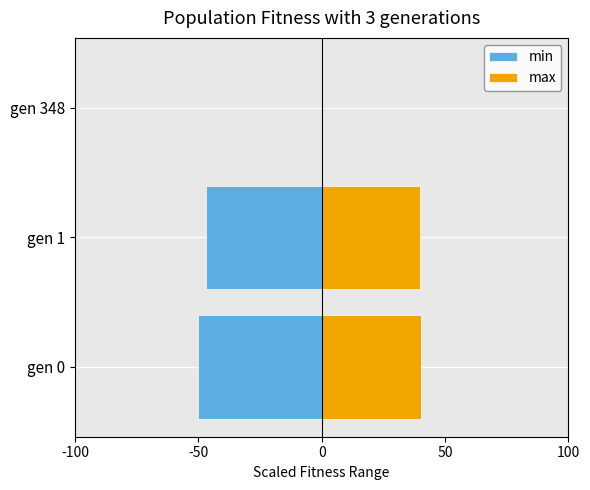

Reading left to right, transcribe all the data shown in this chart.

min: -50.0	-46.8	0.0
max: 40.1	39.9	0.0